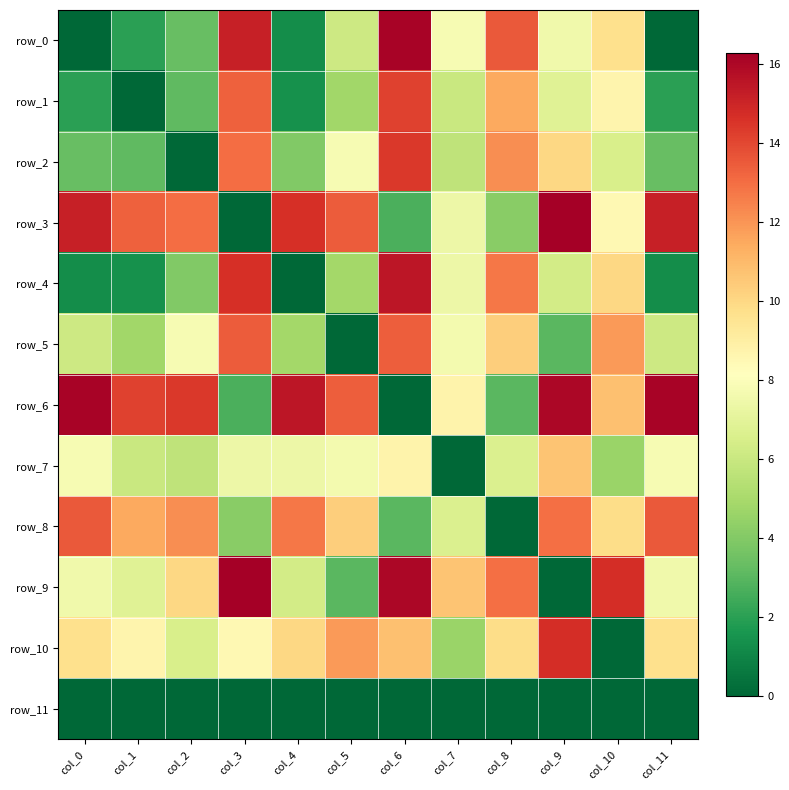

What is the average value of the row_10 series?

8.8